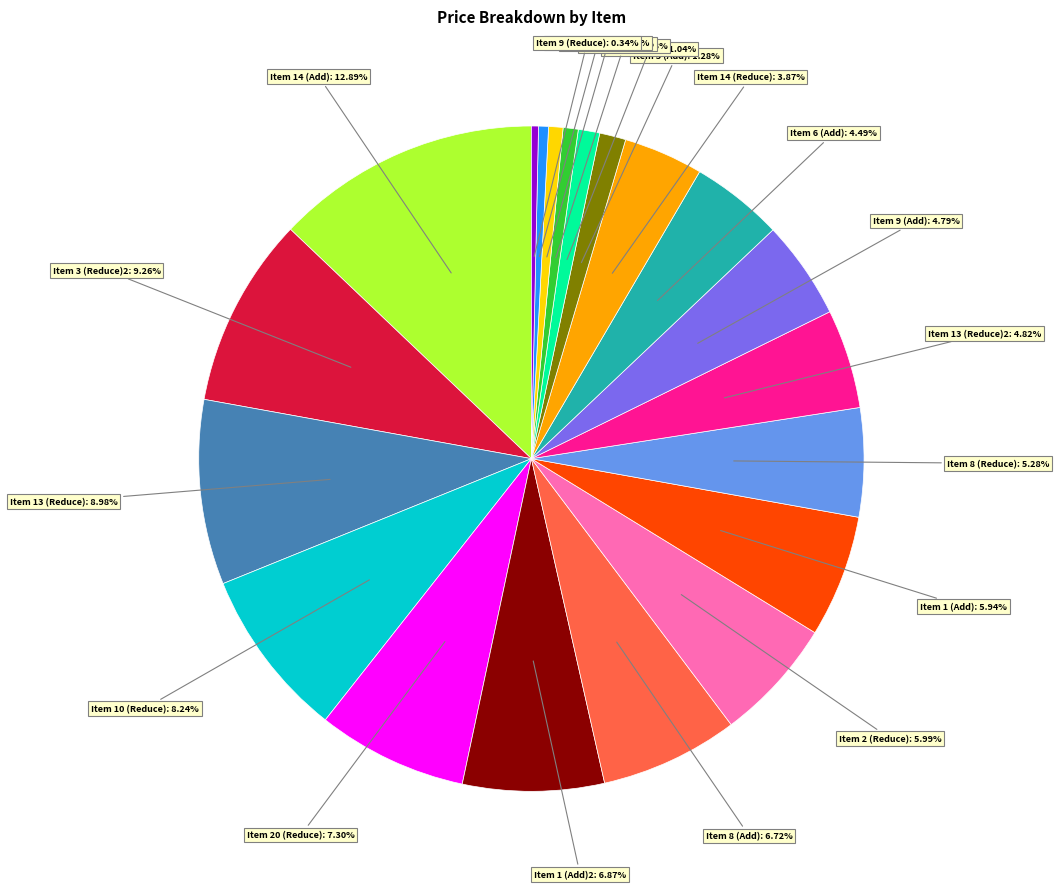

Does any single category account for the majority?

No